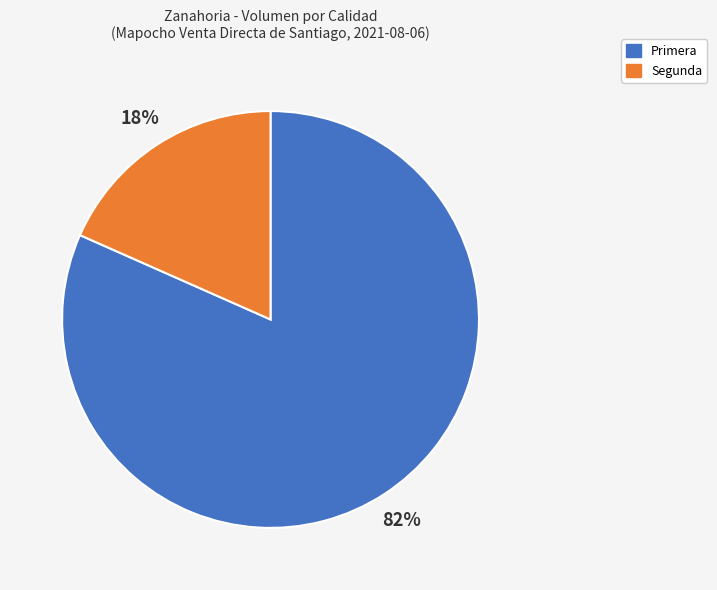

How many segments does this pie chart have?

2